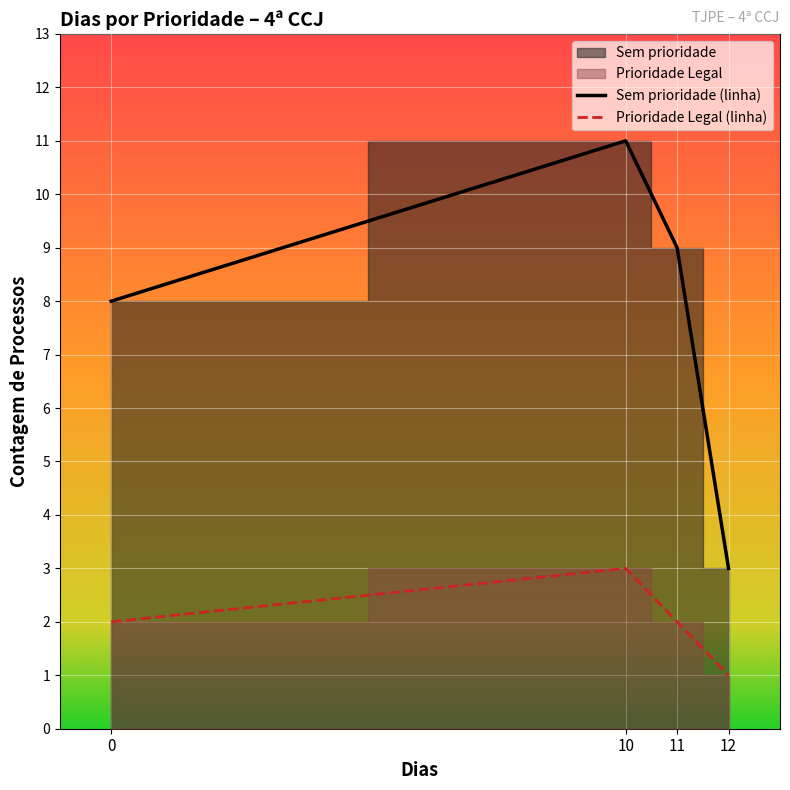

How many series are shown in this chart?

2